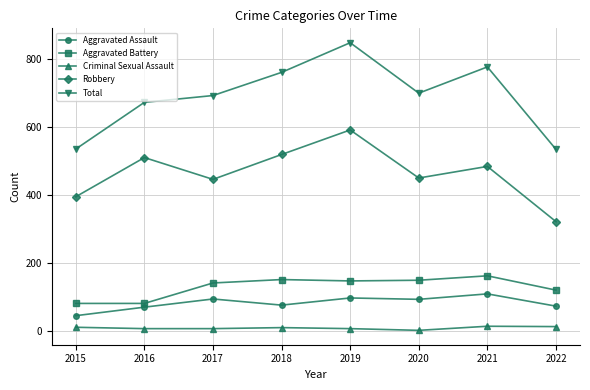

What is the sum of the Aggravated Assault values at 2020 and 2021?

204